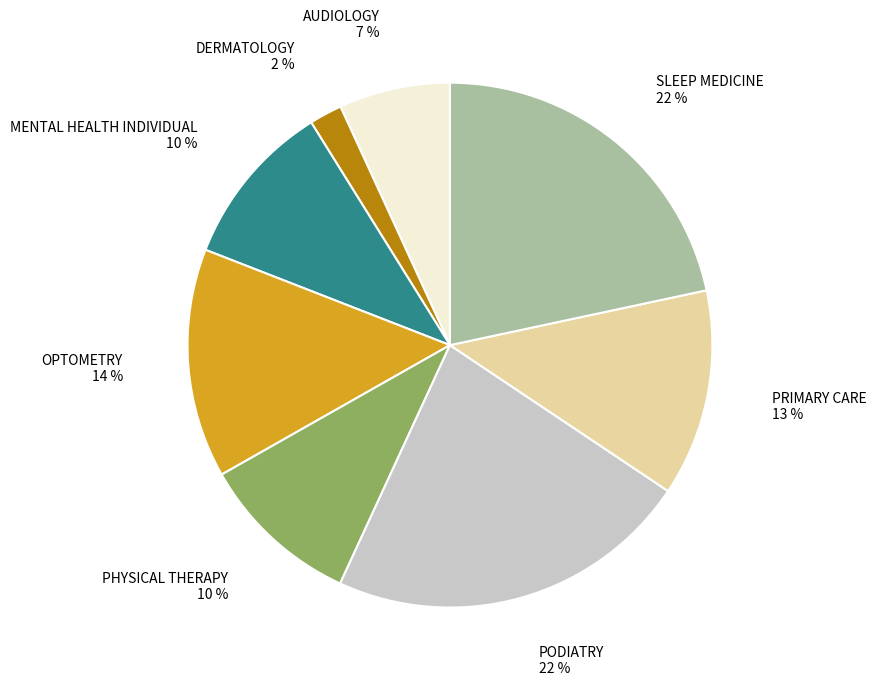

How many slices are in this pie chart?

8